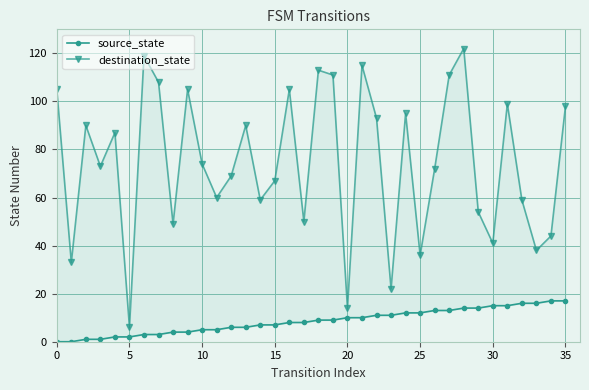

Which series has the largest total across all categories?

destination_state